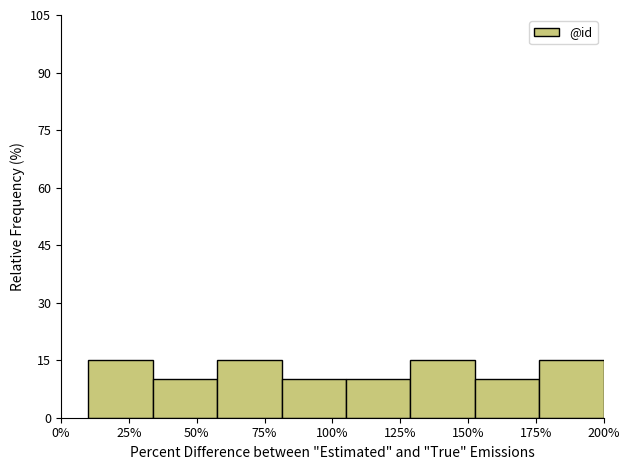

Reading left to right, list all the values displayed in this chart.

15	10	15	10	10	15	10	15